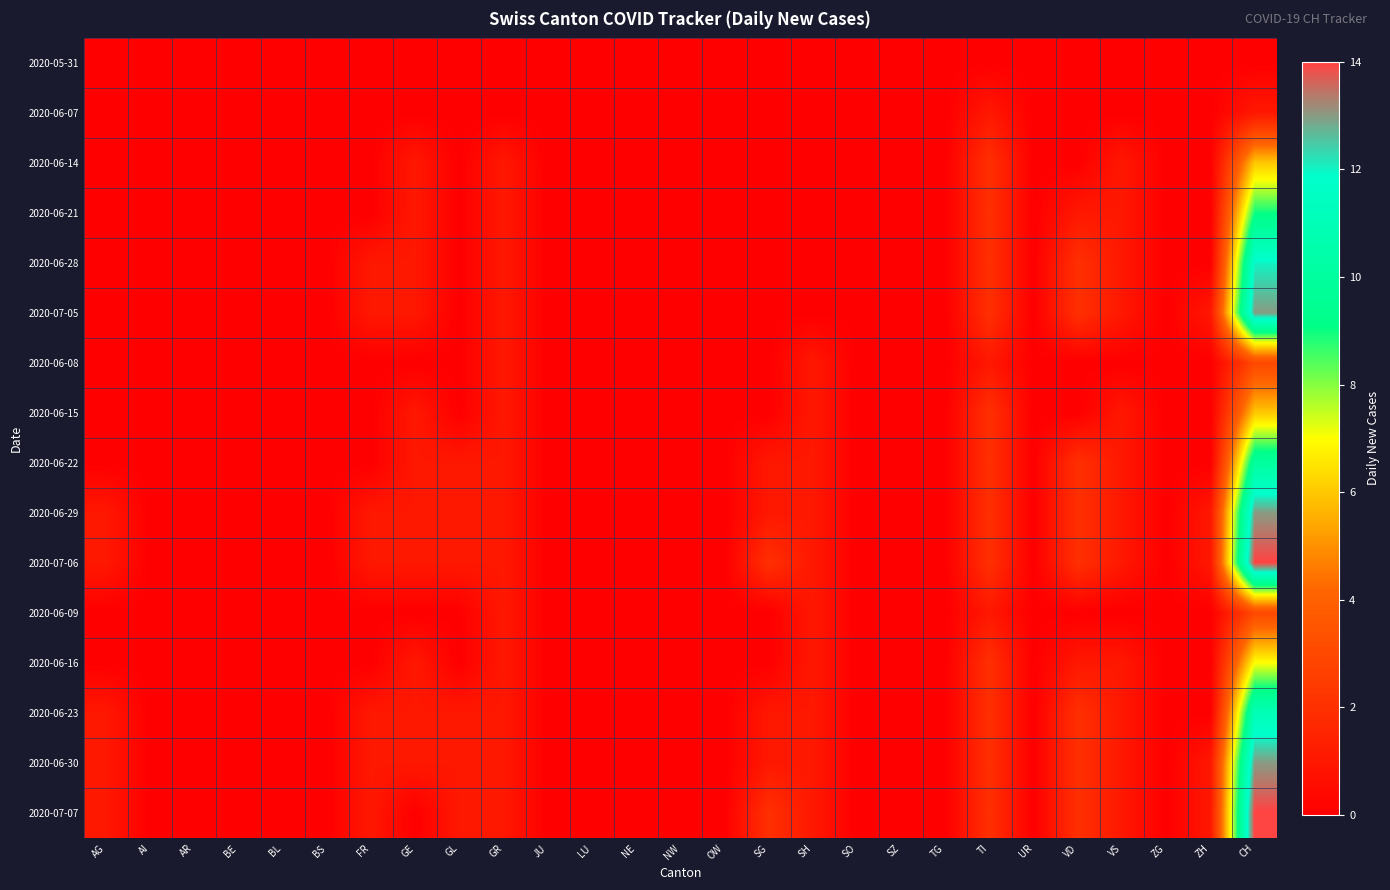

Count the number of data series in this chart.

16